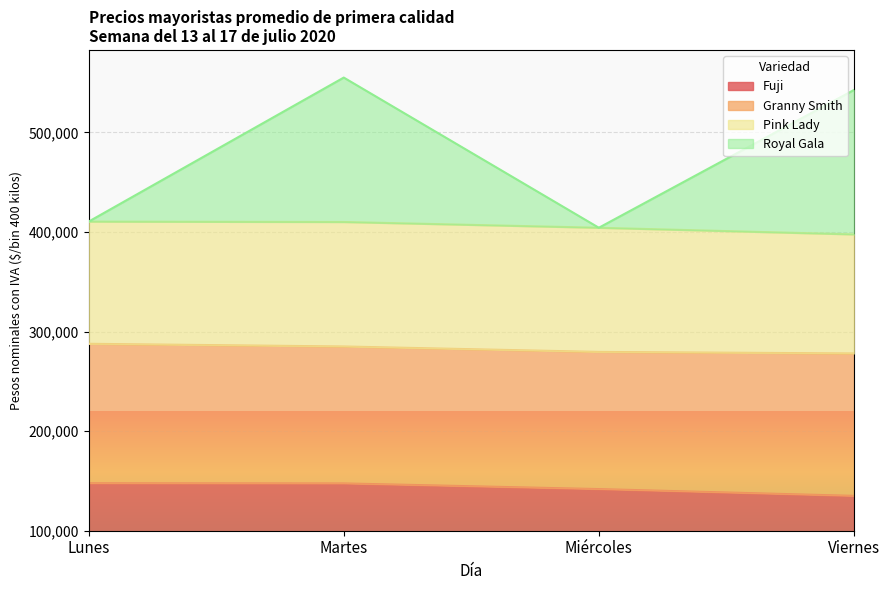

What is the total value across all series at Viernes?

542545